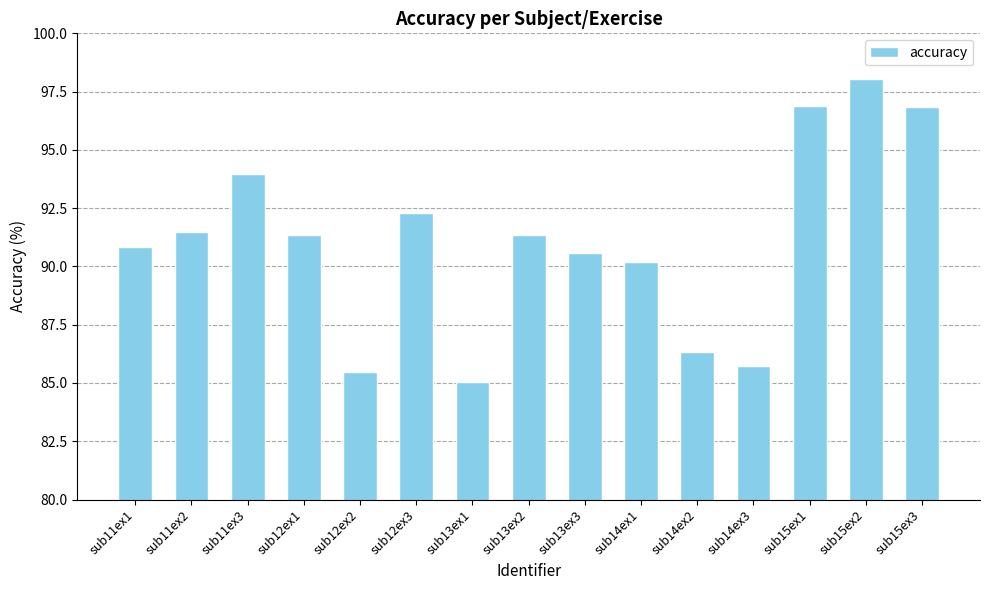

Approximately how many times larger is the value at sub11ex2 compared to sub14ex3?

1.1